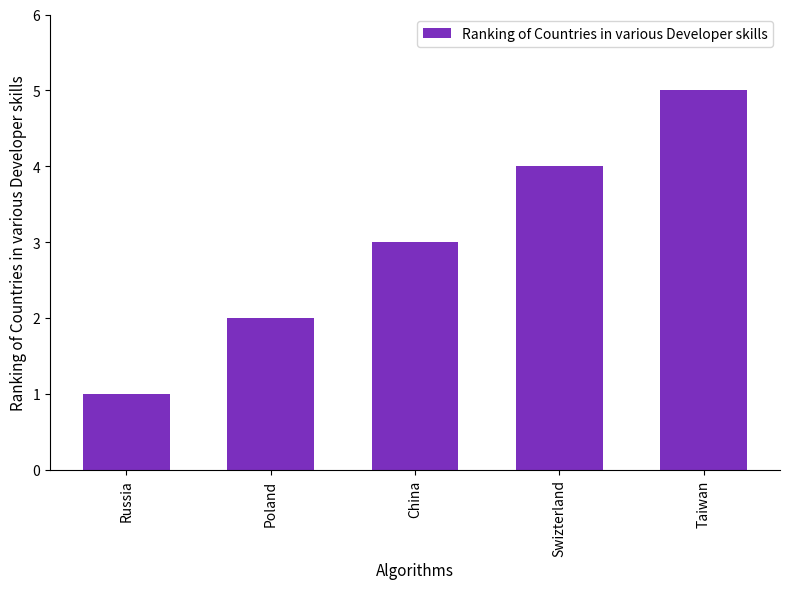

How many distinct data groups are displayed?

1